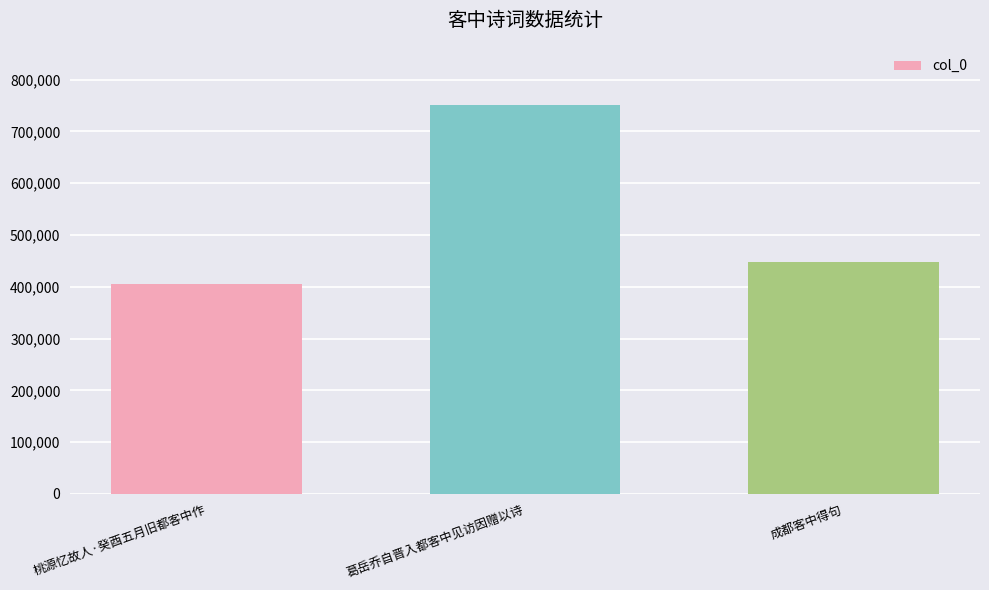

How many values are between 404747 and 750688?

3